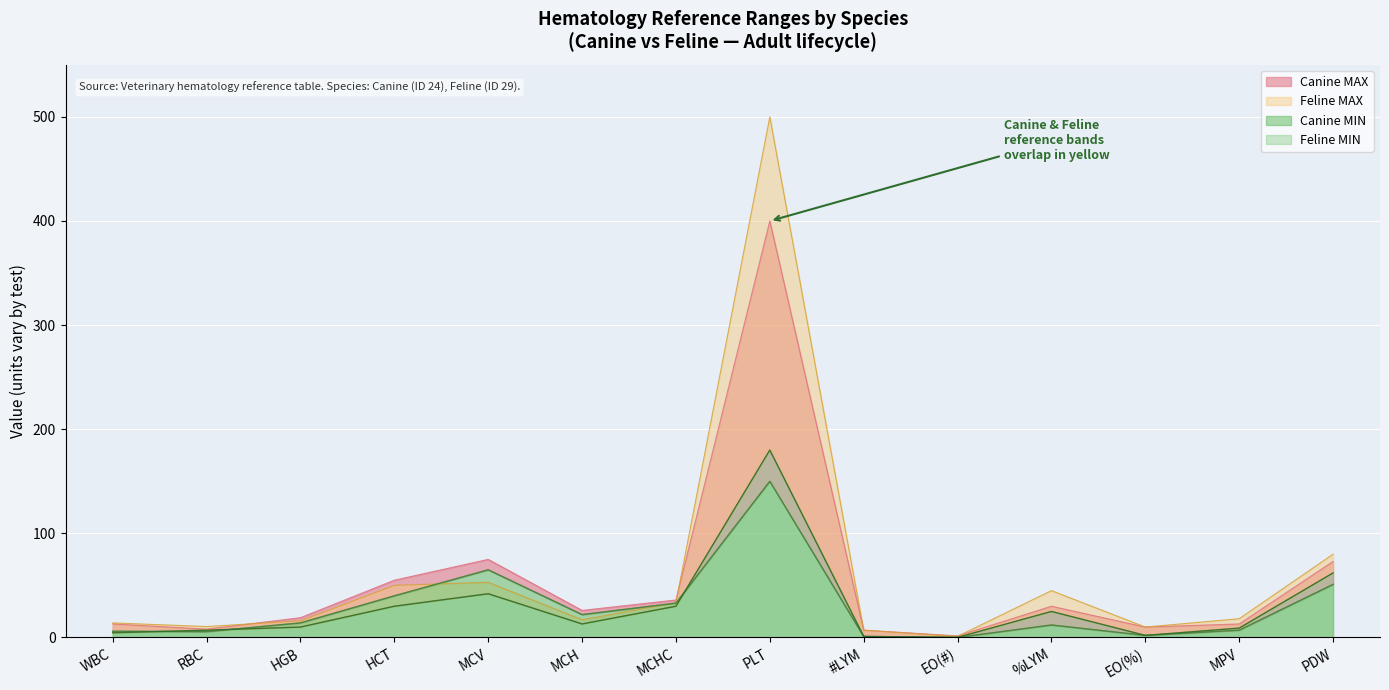

What are all the series names shown in the legend?

Canine MIN, Canine MAX, Feline MIN, Feline MAX